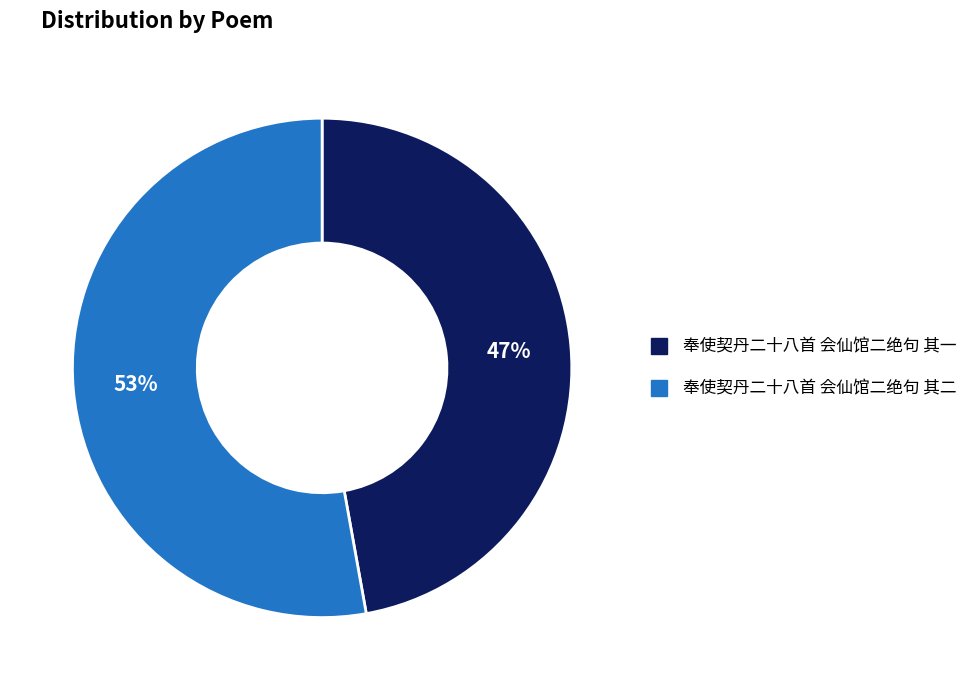

Is there any slice that represents more than half of the pie?

Yes